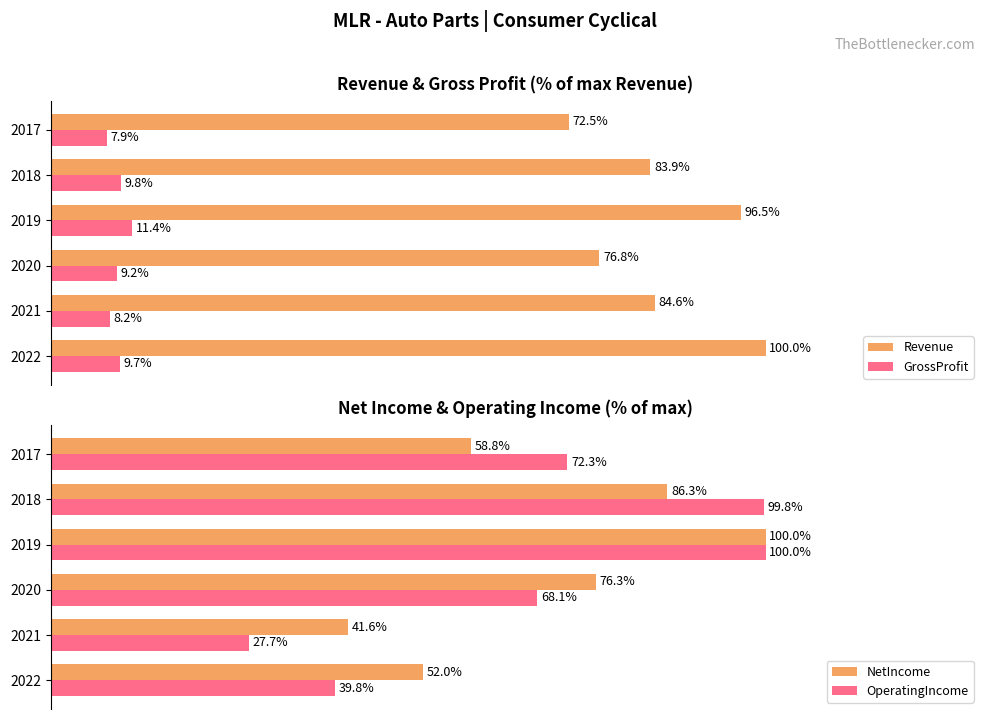

Which series has the largest total across all categories?

Revenue